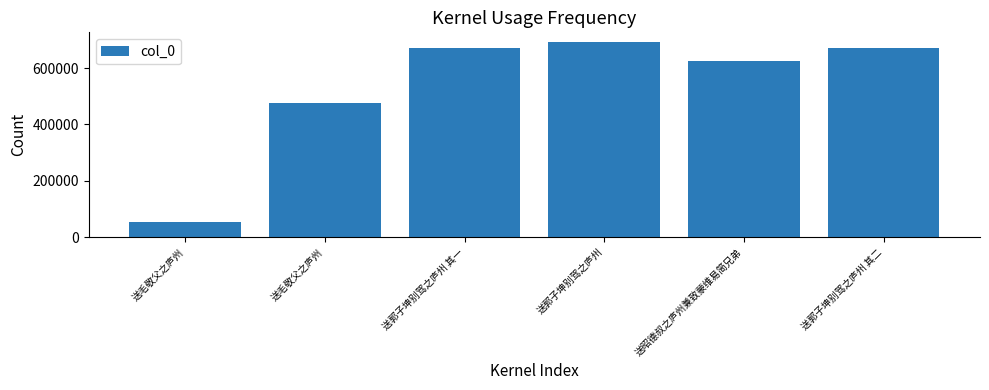

Rank the categories by value from lowest to highest.

送毛敬父之庐州, 送毛敬父之庐州, 送昭德叔之庐州兼致蒙维易简兄弟, 送郭子坤别驾之庐州 其一, 送郭子坤别驾之庐州 其二, 送郭子坤别驾之庐州